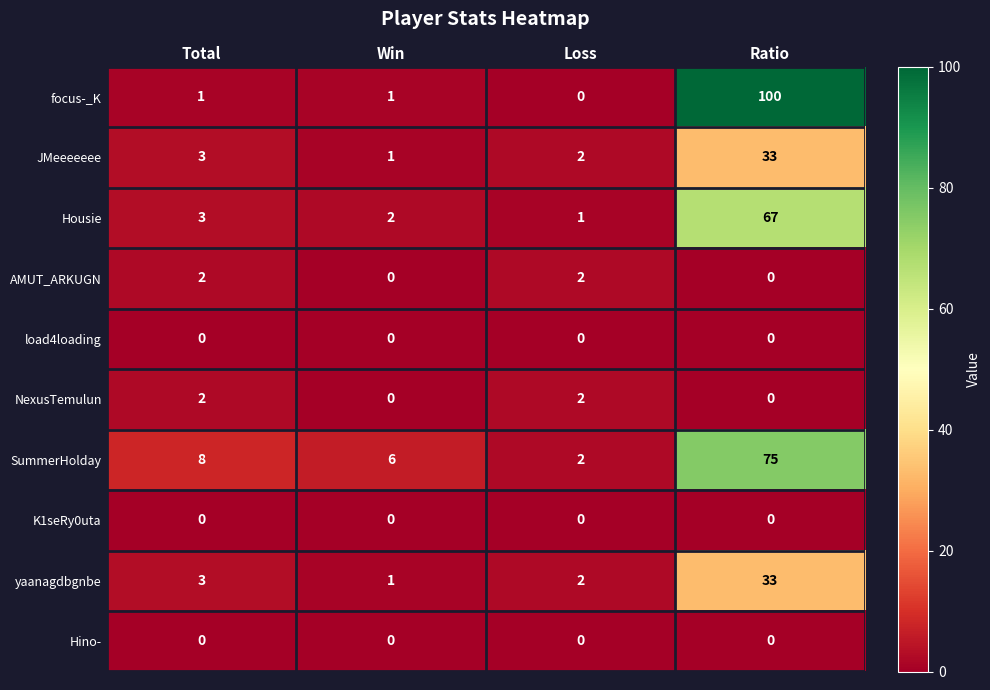

What is the sum of all AMUT_ARKUGN values?

4